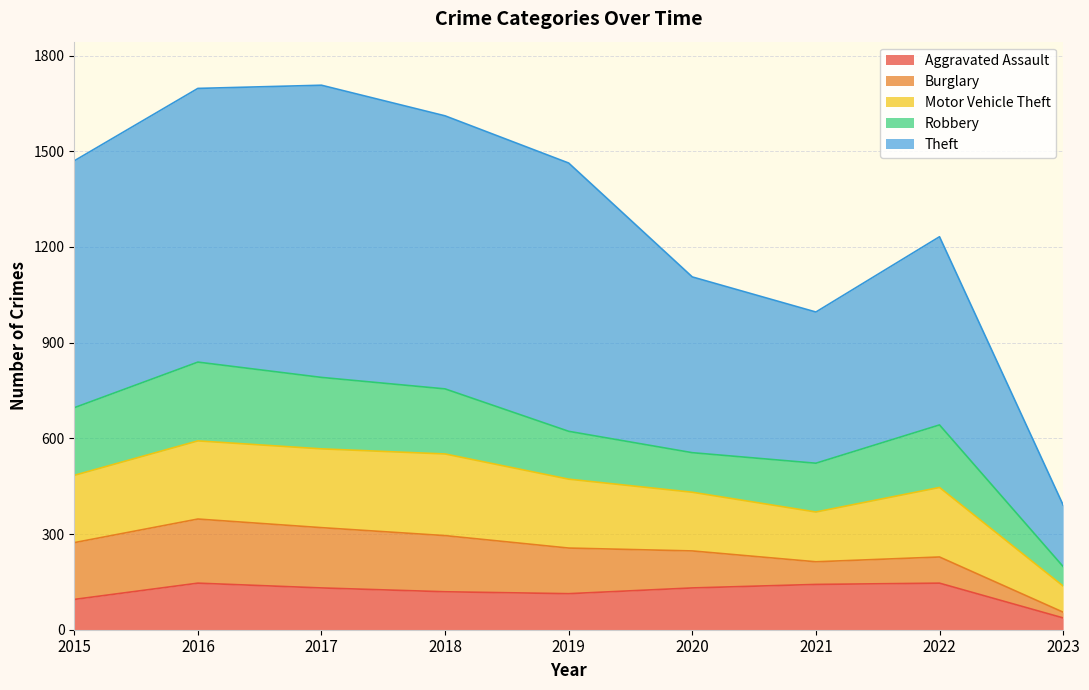

What is the sum of the Theft values at 2019 and 2020?

1392